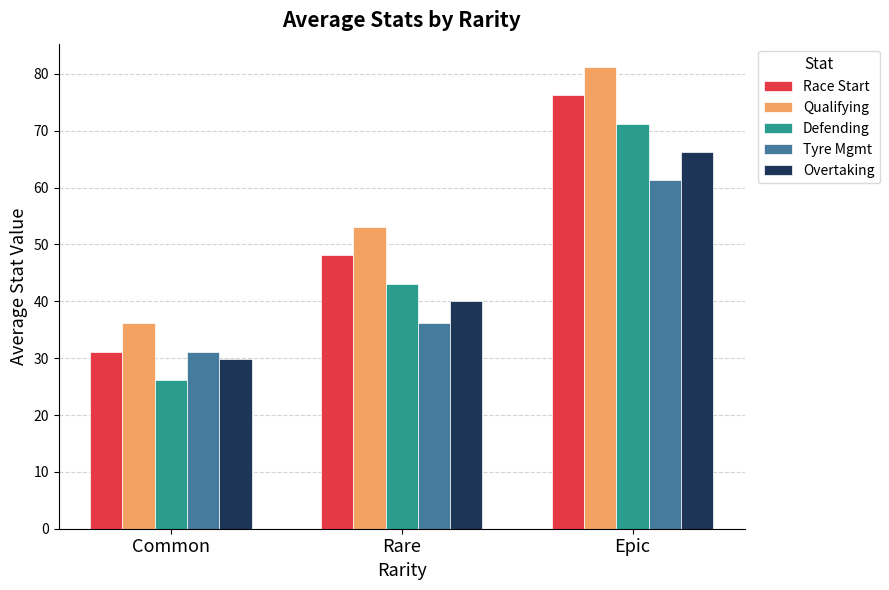

Count the number of data series in this chart.

5